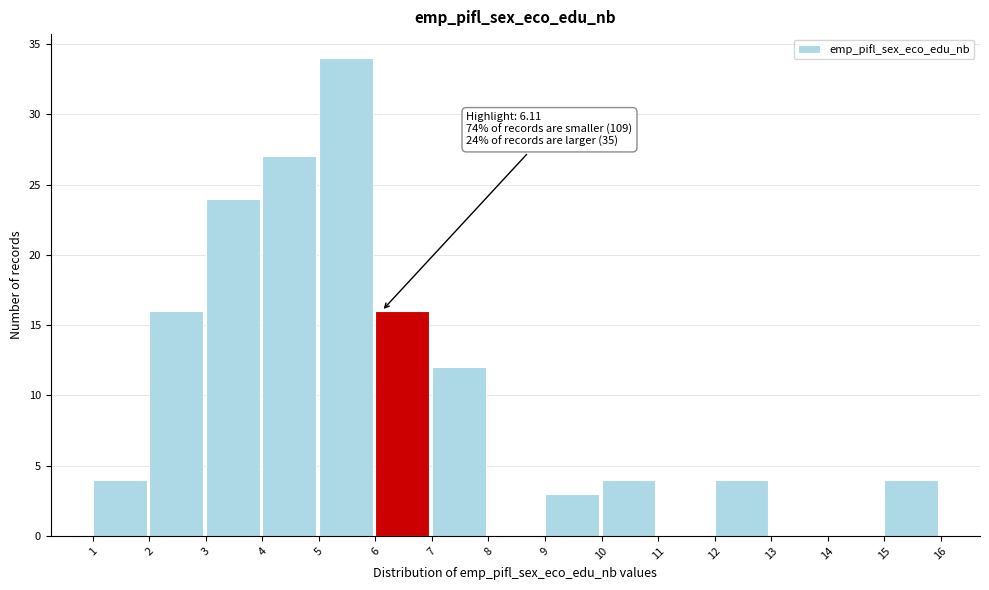

Which range on the x-axis has the tallest bar?

5 to 6